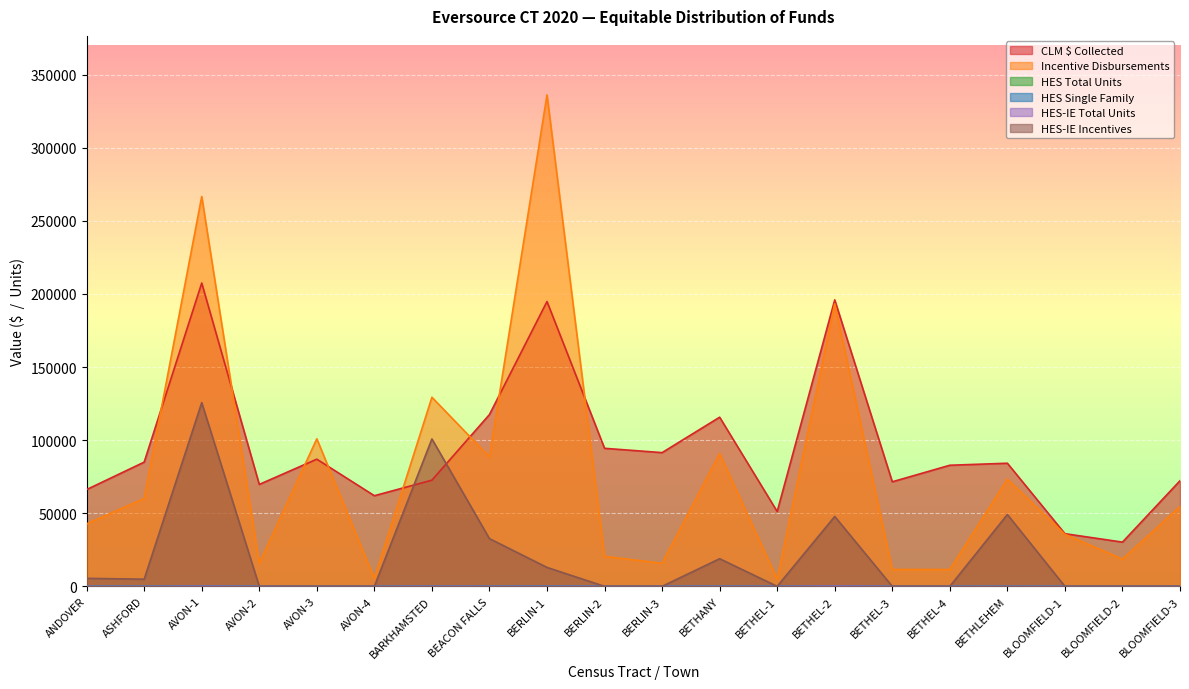

What position from the right is BERLIN-3?

10